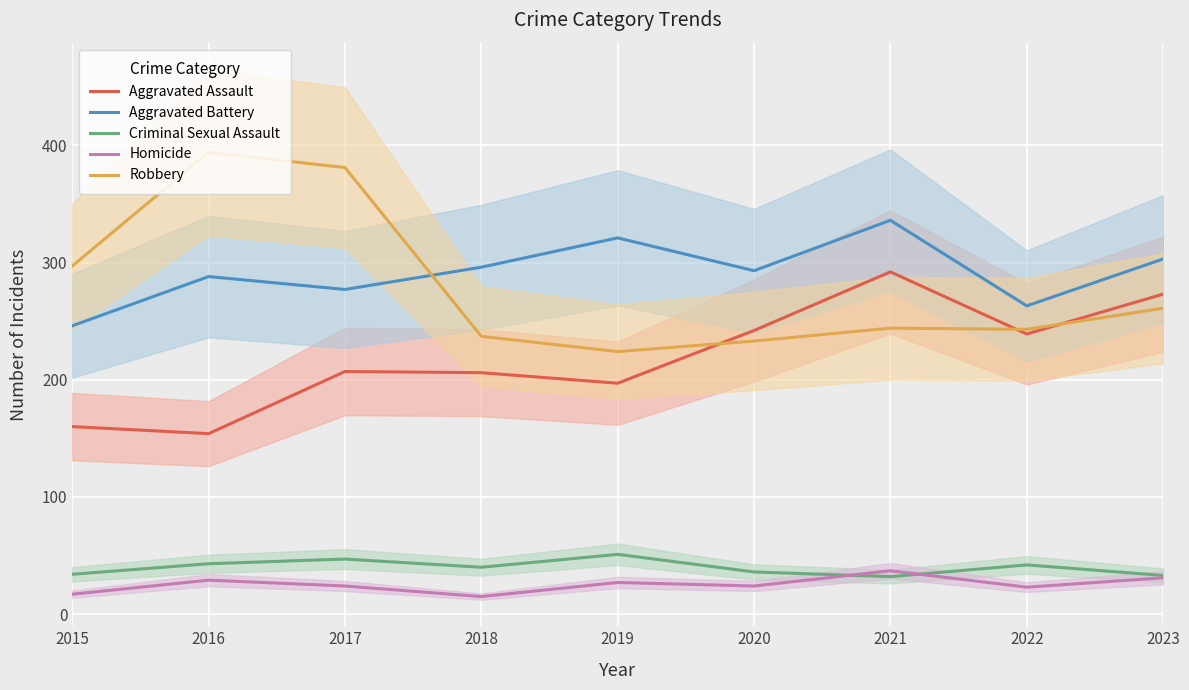

Where do Homicide and Criminal Sexual Assault first cross each other?

2020 and 2021